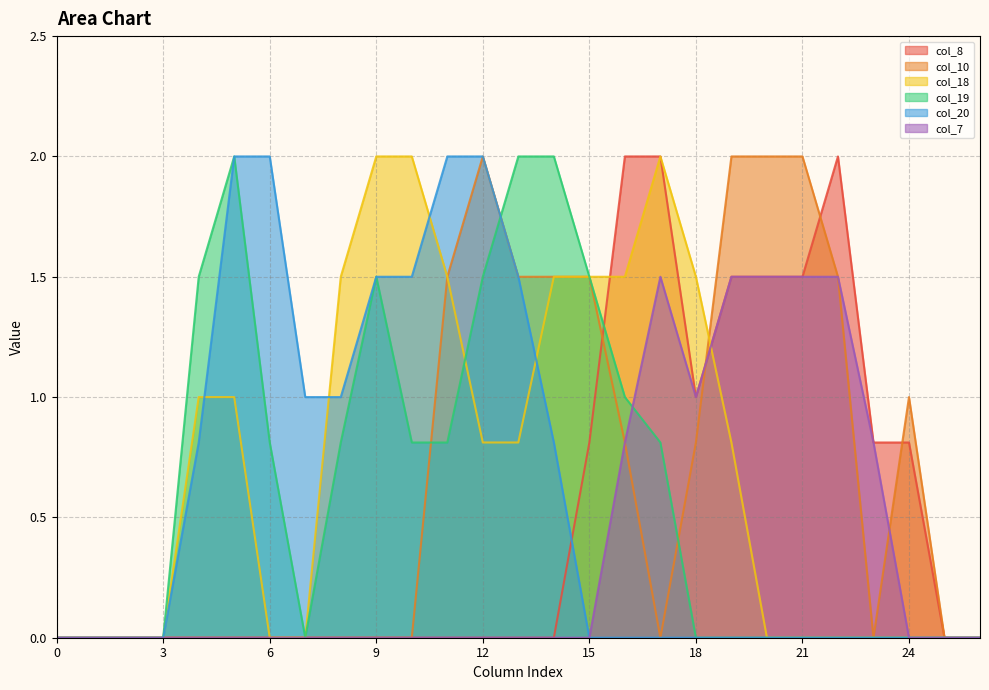

Rank the categories by col_20 value from lowest to highest.

0, 1, 2, 3, 15, 16, 17, 18, 19, 20, 21, 22, 23, 24, 25, 26, 4, 14, 7, 8, 9, 10, 13, 5, 6, 11, 12